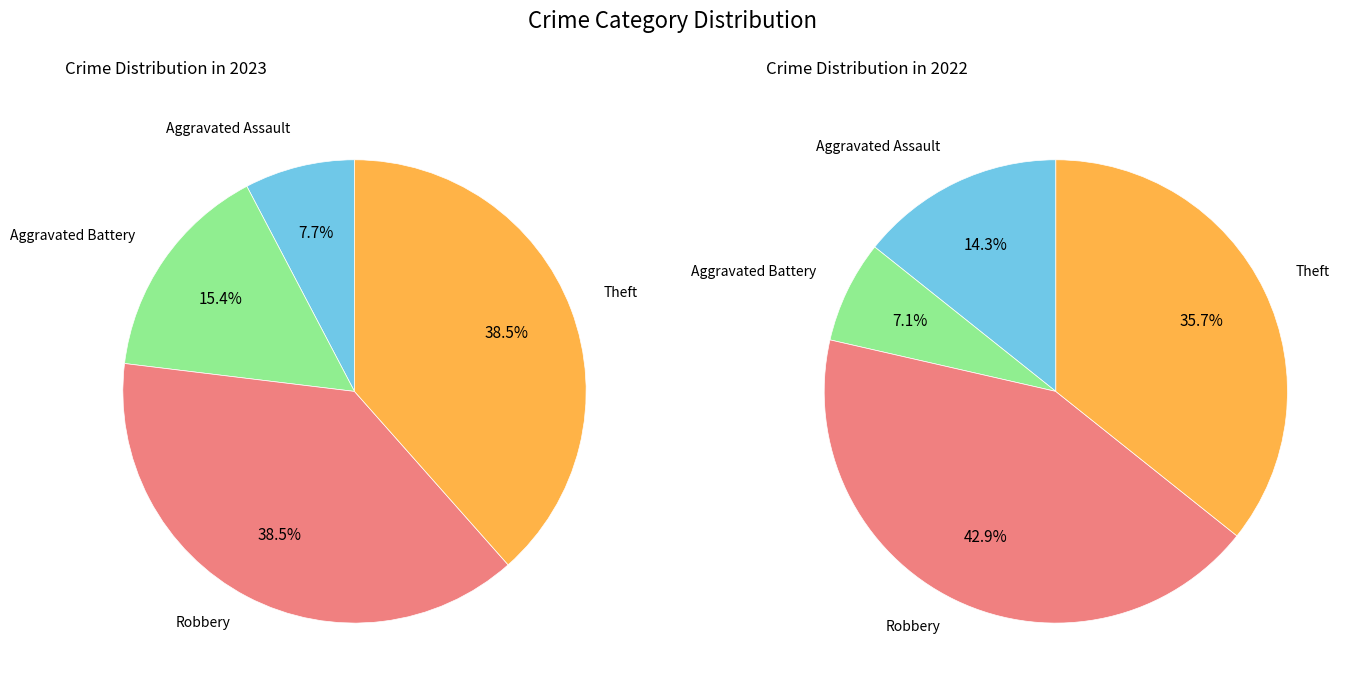

Is values_2023 the majority of the pie?

No